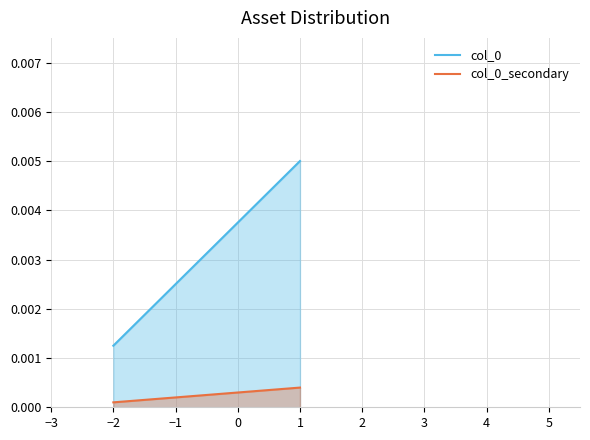

The value of col_0_secondary at 1 is 0.0. True or false?

False